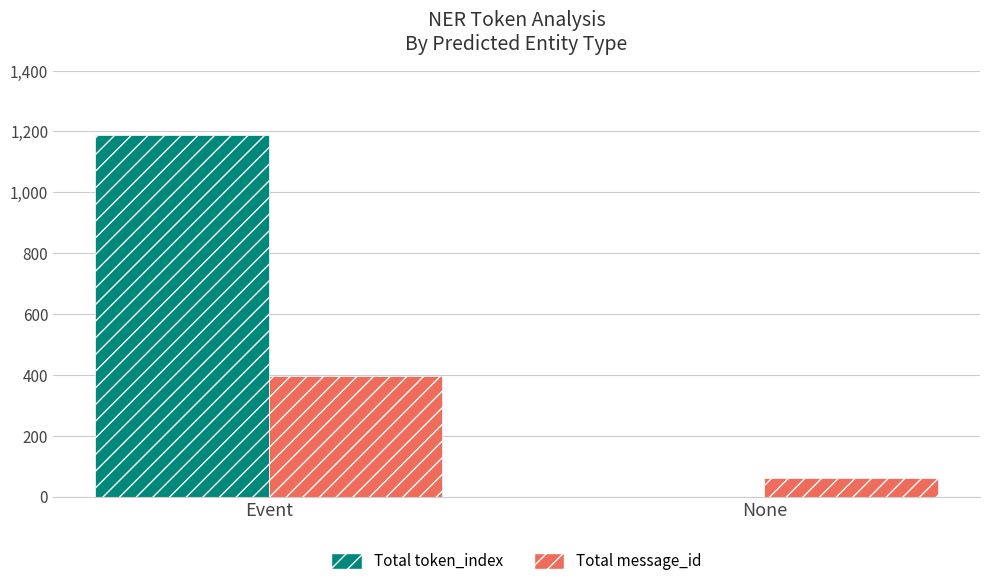

Is it true that Total message_id equals 253 at Event?

False